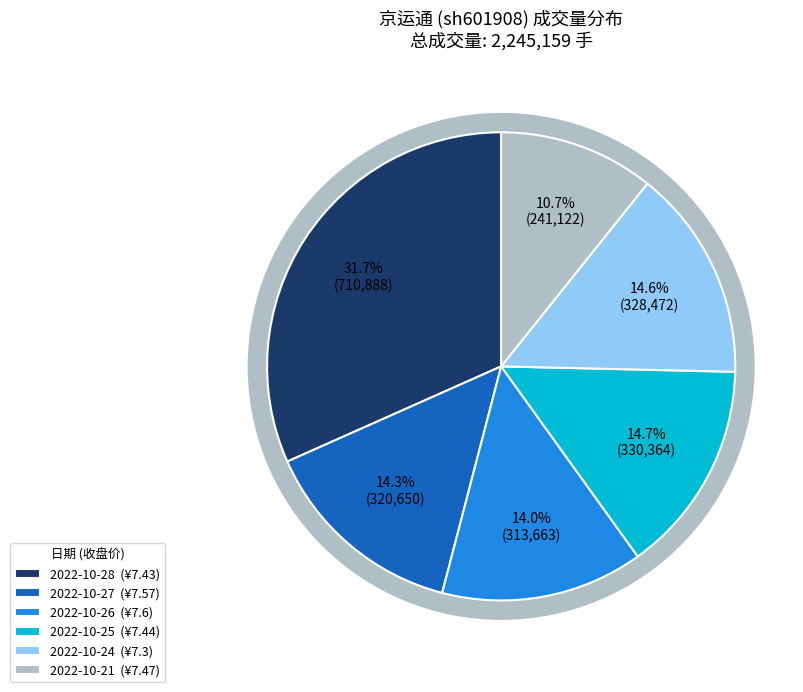

True or false: 2022-10-26 accounts for 26% of the total.

False